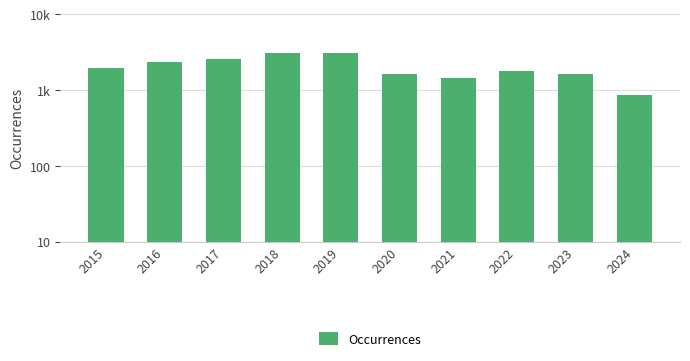

At which category does the chart reach its minimum across all series?

2024